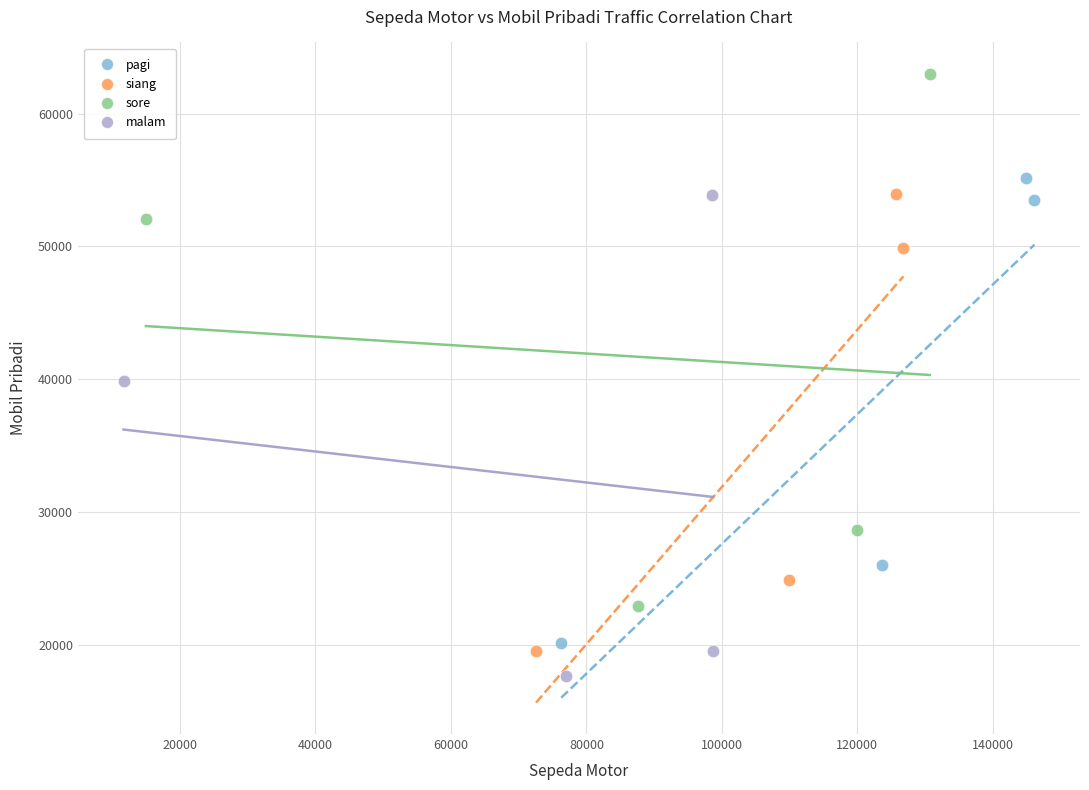

Which series has the largest Y range (max minus min)?

sore